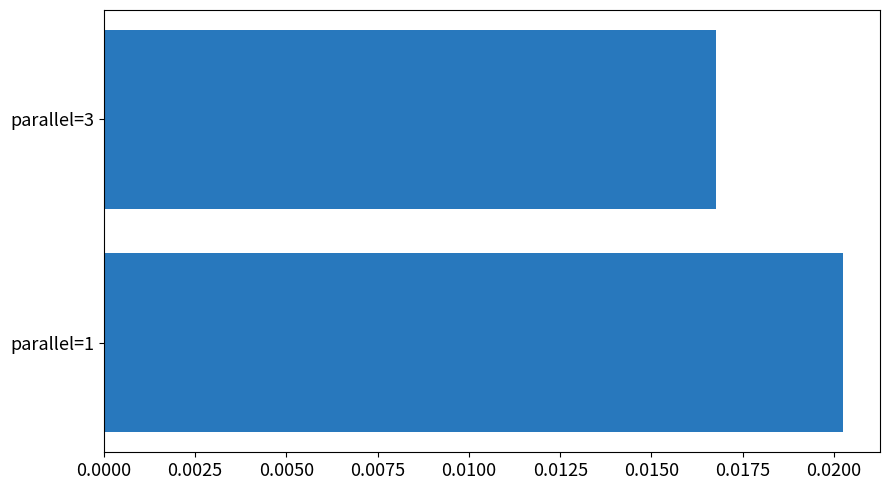

Which has a higher value, parallel=3 or parallel=1?

parallel=1